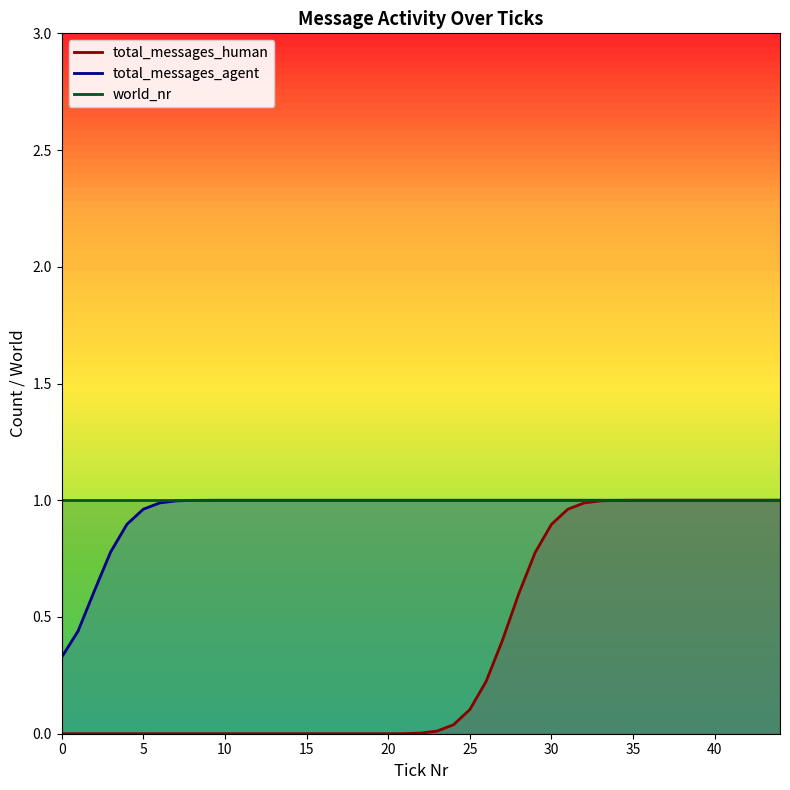

Which has a higher value, 11 or 0?

11